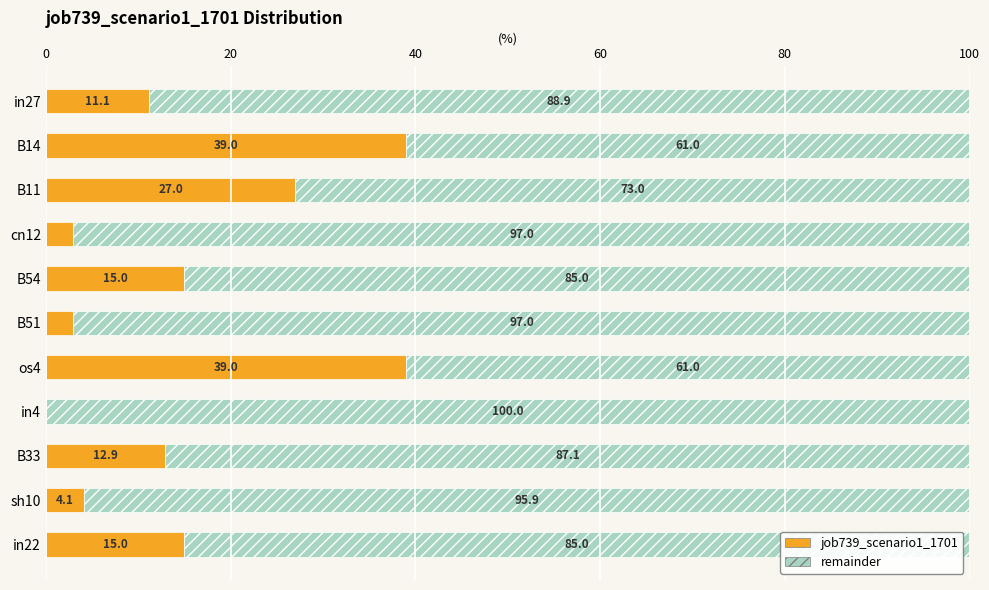

What are all the series names shown in the legend?

job739_scenario1_1701, remainder